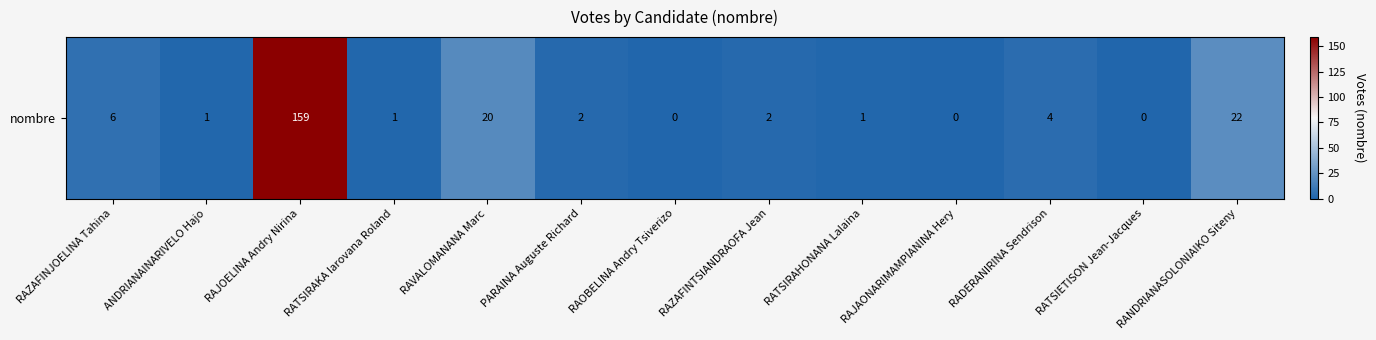

Reading left to right, list all the values displayed in this chart.

RAZAFINJOELINA Tahina=6	ANDRIANAINARIVELO Hajo=1	RAJOELINA Andry Nirina=159	RATSIRAKA Iarovana Roland=1	RAVALOMANANA Marc=20	PARAINA Auguste Richard=2	RAOBELINA Andry Tsiverizo=0	RAZAFINTSIANDRAOFA Jean=2	RATSIRAHONANA Lalaina=1	RAJAONARIMAMPIANINA Hery=0	RADERANIRINA Sendrison=4	RATSIETISON Jean-Jacques=0	RANDRIANASOLONIAIKO Siteny=22